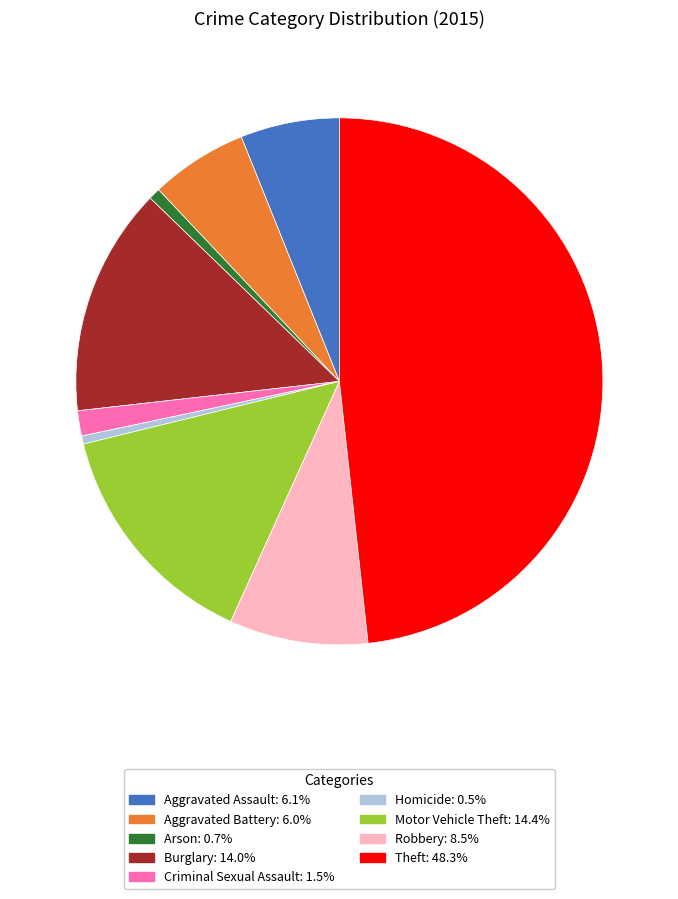

Between Arson and Burglary, which is larger?

Burglary